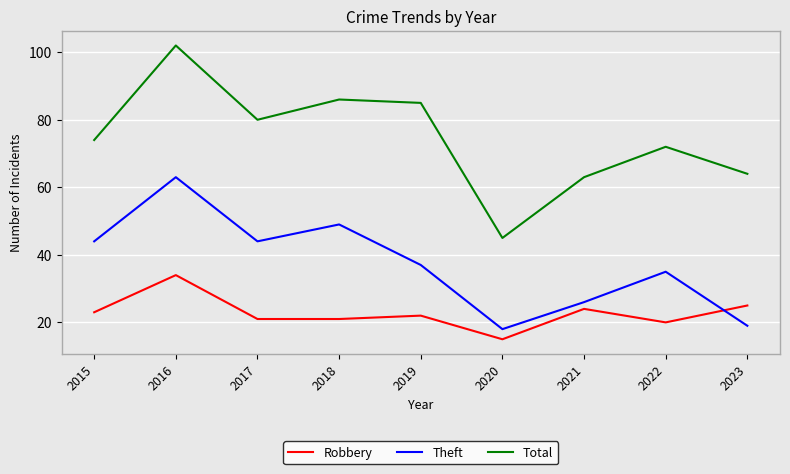

After their last crossing, which series has the higher values: Theft or Robbery?

Robbery